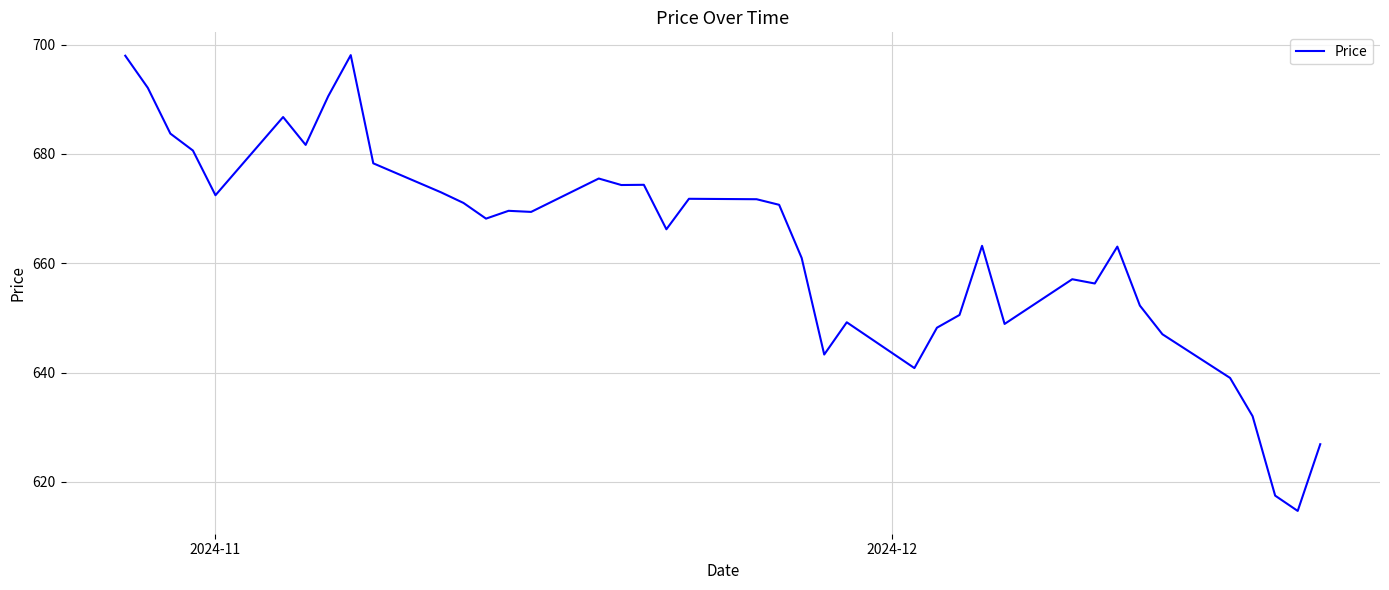

What is the greatest value displayed?

698.1